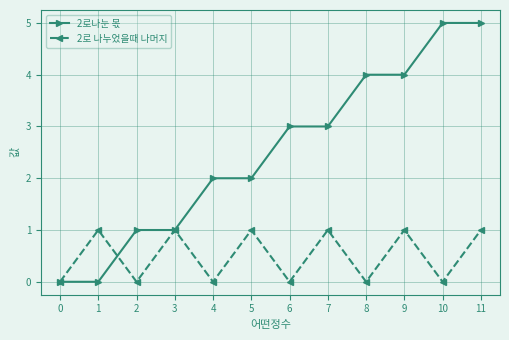

Reading right to left, transcribe all the data shown in this chart.

2로나눈 몫: 11=5	10=5	9=4	8=4	7=3	6=3	5=2	4=2	3=1	2=1	1=0	0=0
2로 나누었을때 나머지: 11=1	10=0	9=1	8=0	7=1	6=0	5=1	4=0	3=1	2=0	1=1	0=0